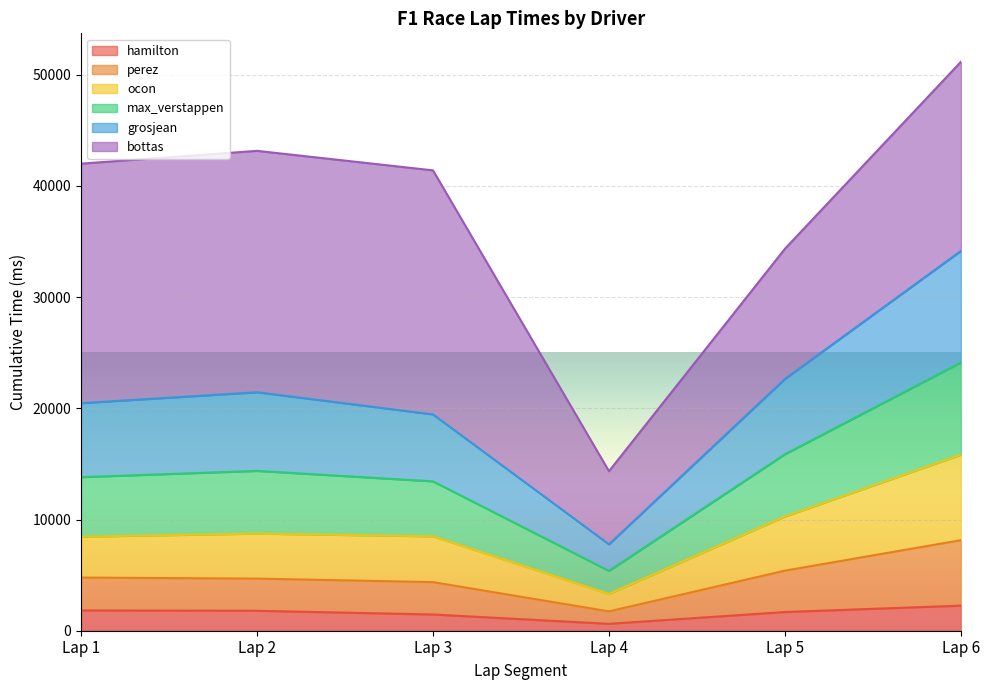

At which category is the sum across all series the highest?

Lap 6